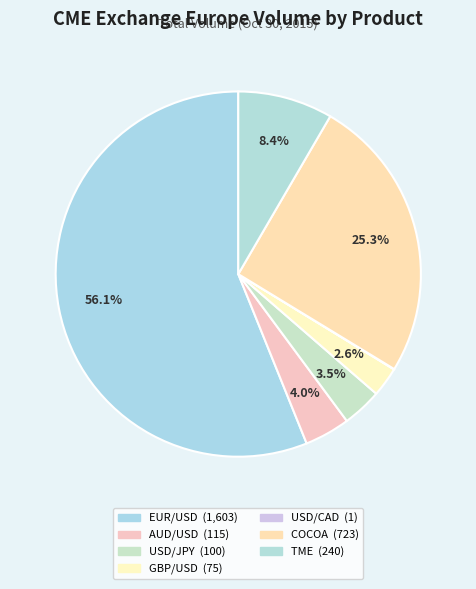

To the nearest percent, what is the average slice percentage?

14%